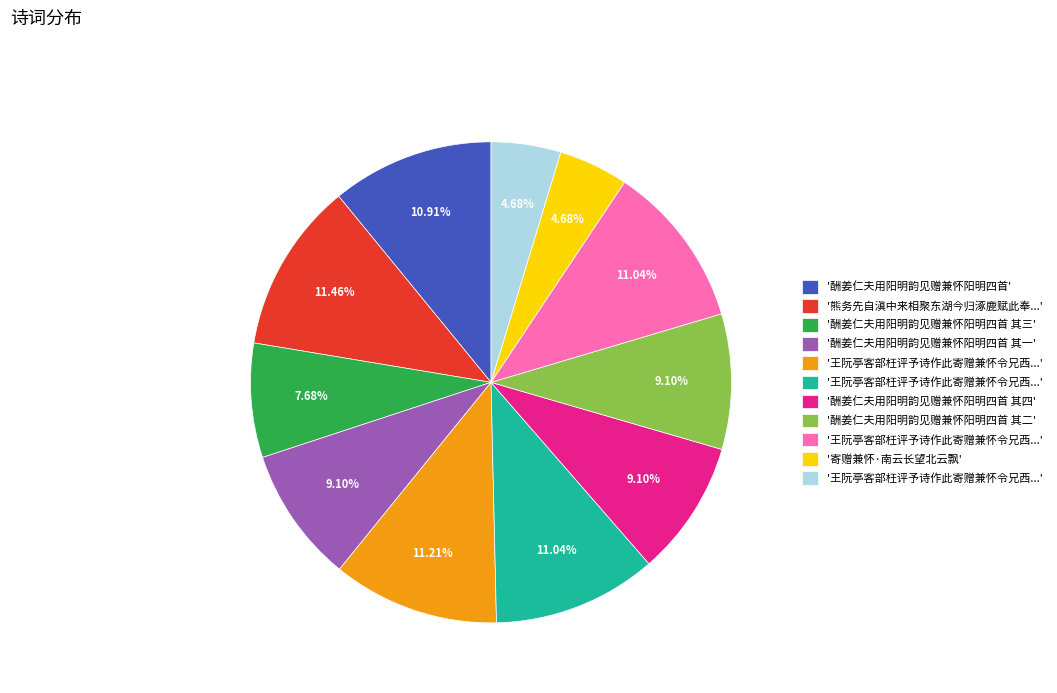

Is there any slice that represents more than half of the pie?

No